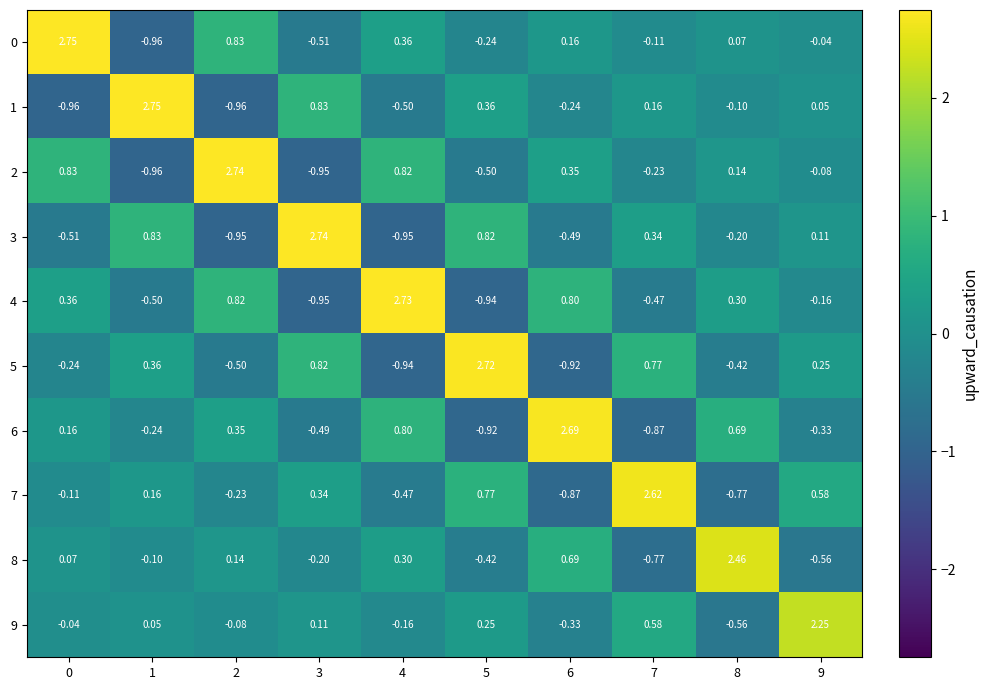

Is the value of 1 at 6 greater than the value of 6 at 4?

No